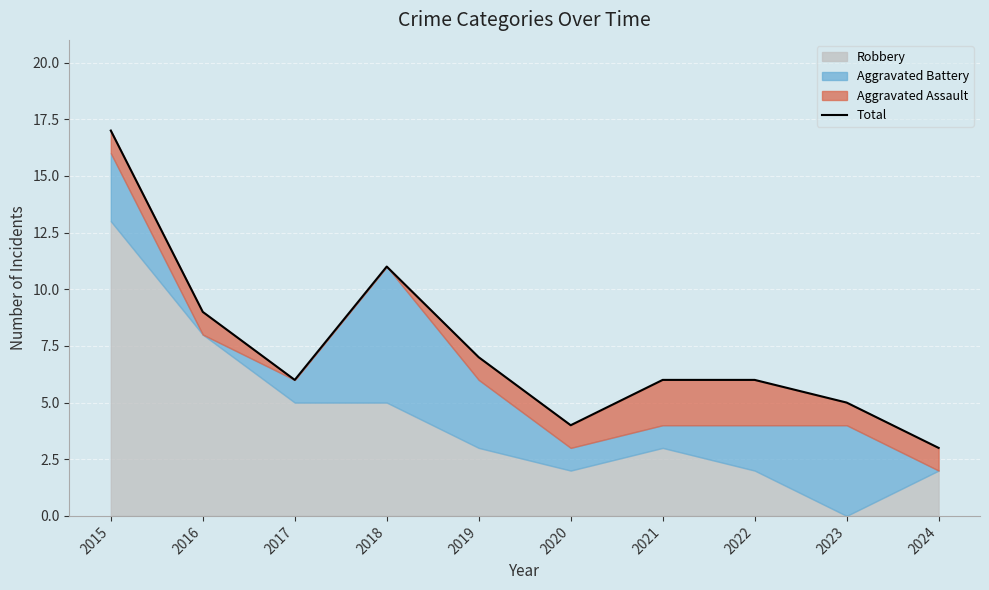

List the labels in order of value, largest first.

2015, 2018, 2016, 2019, 2017, 2021, 2022, 2023, 2020, 2024